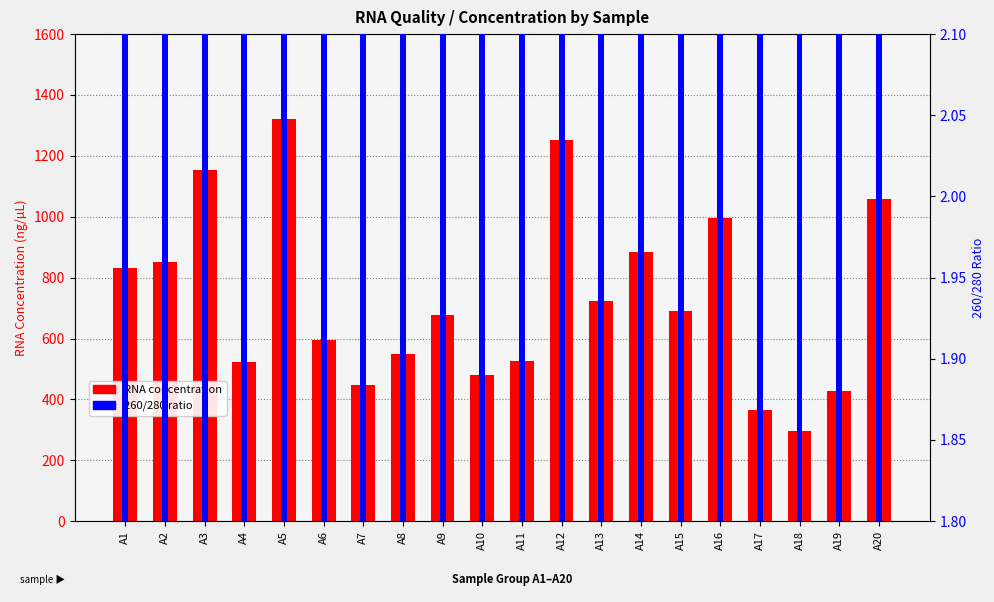

What is the value of the RNA concentration bar at the 11th from the left?

527.5